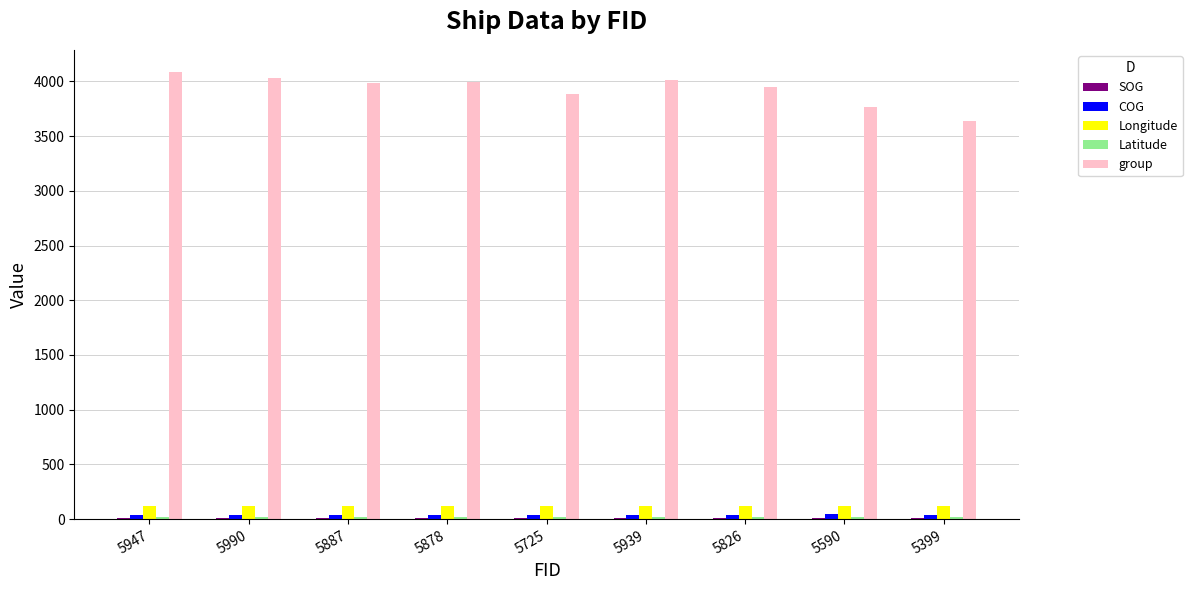

Is the value of Longitude at 5887 greater than the value of group at 5947?

No